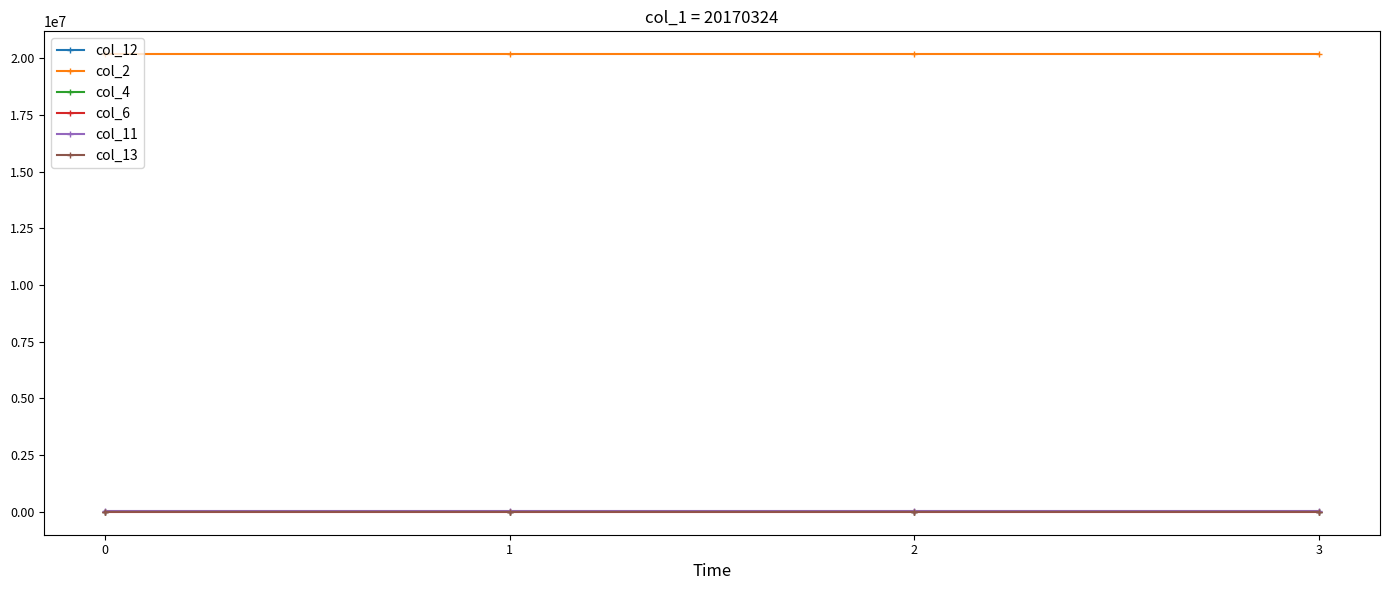

True or false: col_2 and col_11 intersect in this chart.

False